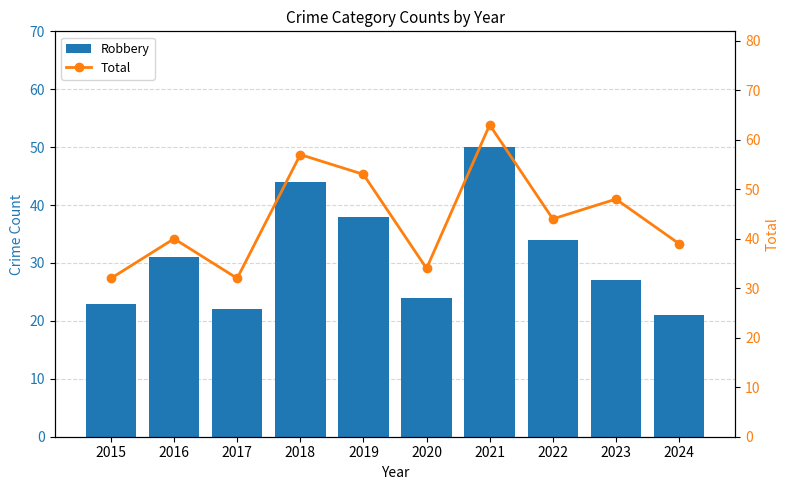

Rank the series at 2016 from highest to lowest value.

Total, Robbery